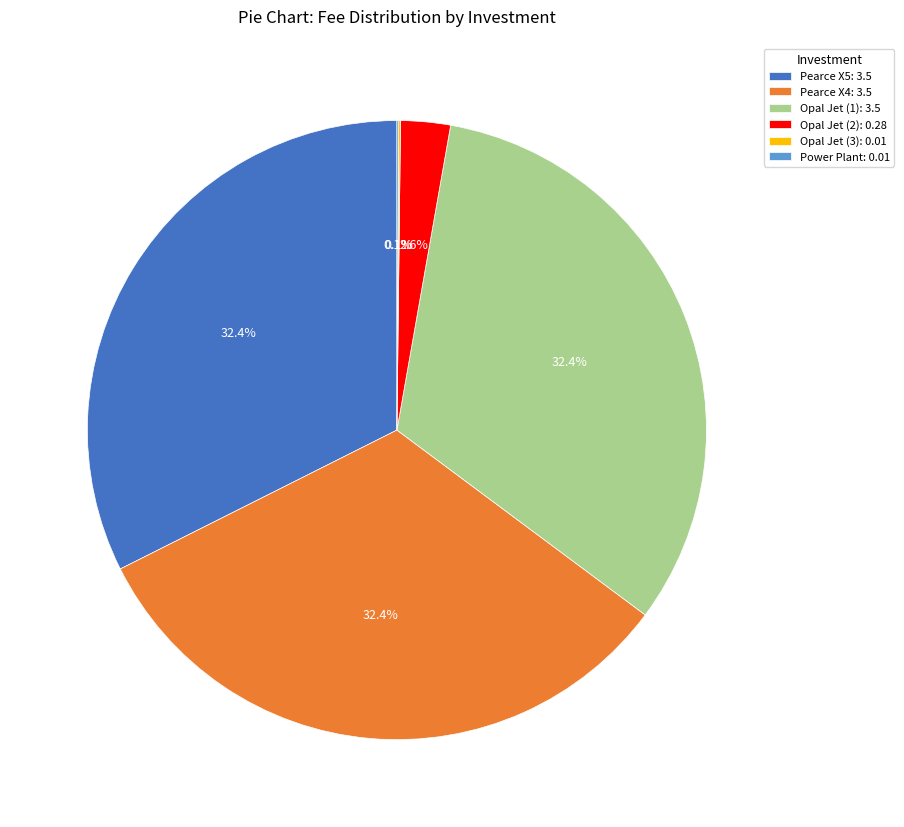

Between Opal Jet (1): 3.5 and Opal Jet (2): 0.28, which is larger?

Opal Jet (1): 3.5